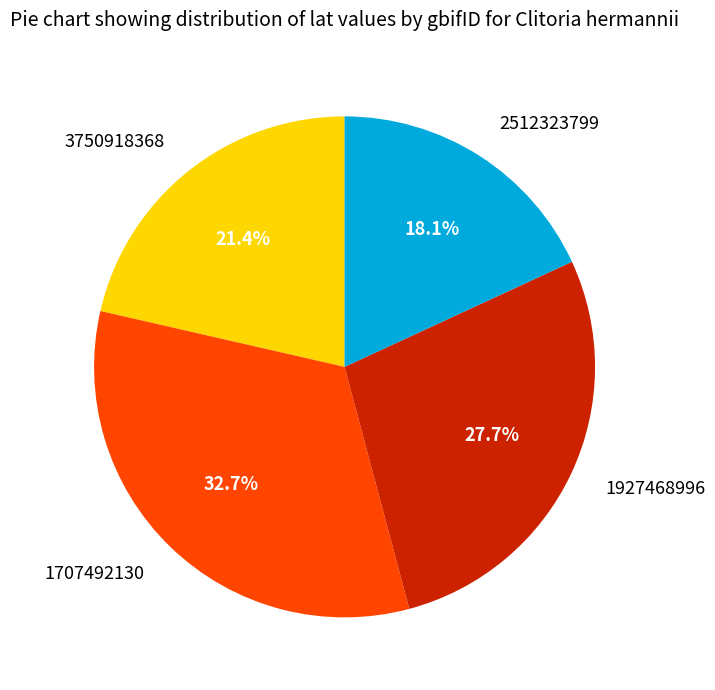

To the nearest percent, what percentage of the pie is 3750918368?

21%